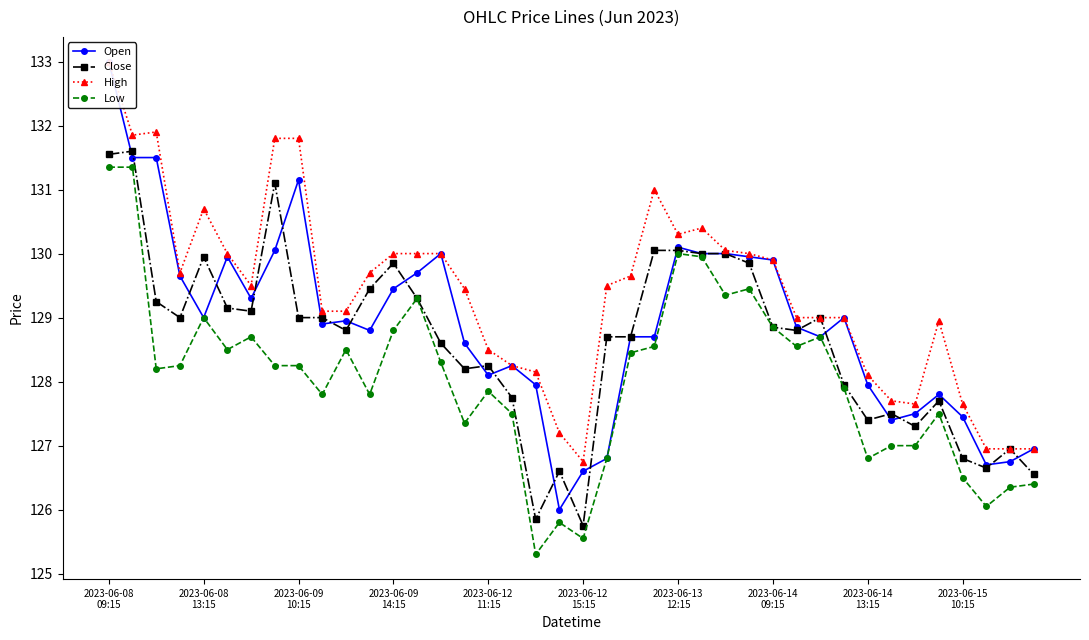

At how many categories does at least one series exceed 125?

40